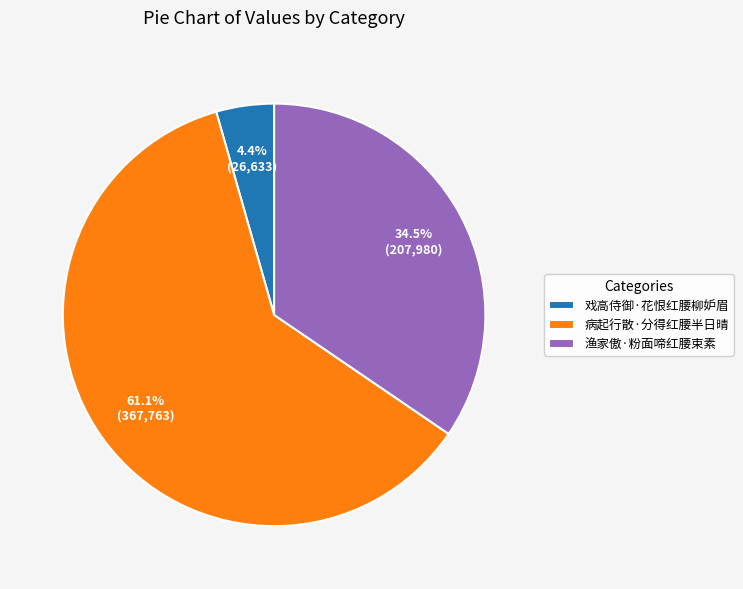

Combined, do 戏高侍御·花恨红腰柳妒眉 and 渔家傲·粉面啼红腰束素 account for over 50%?

No